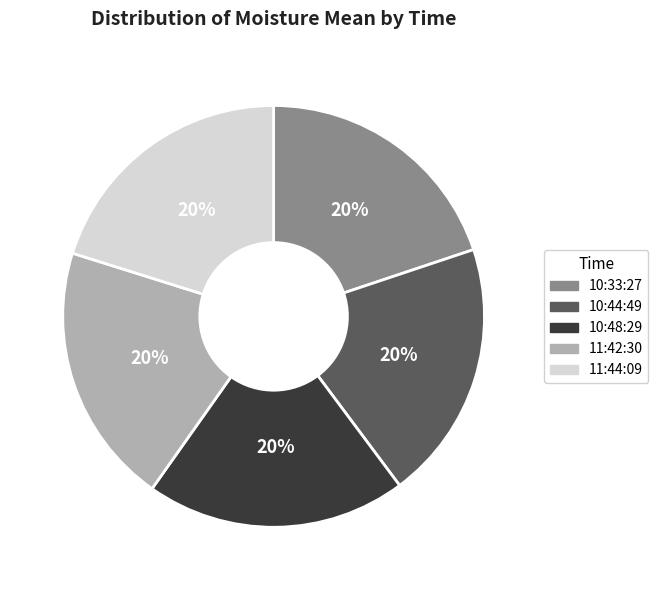

Is there any slice that represents more than half of the pie?

No